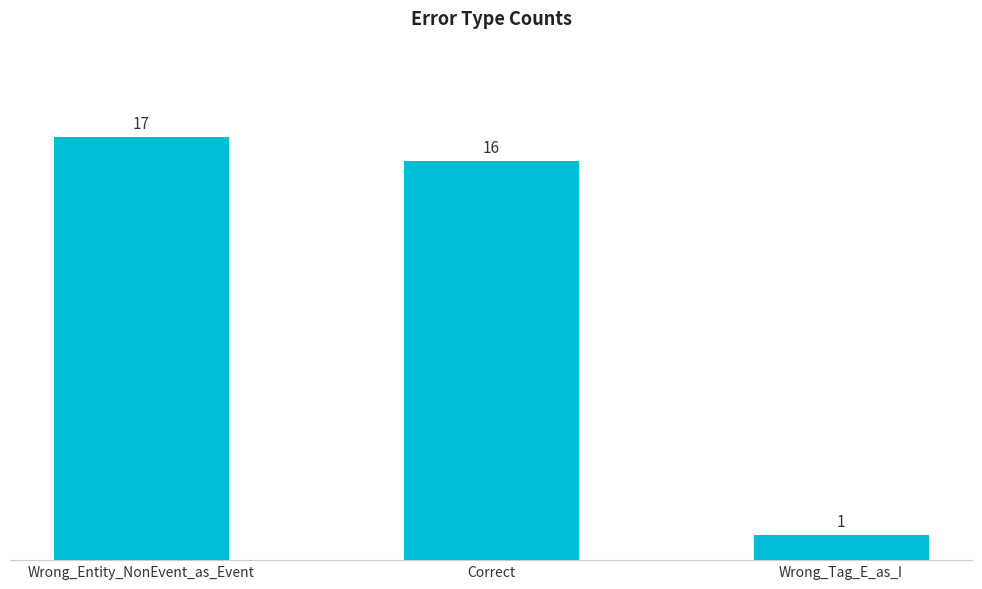

What is the label of the 1st bar from the left?

Wrong_Entity_NonEvent_as_Event